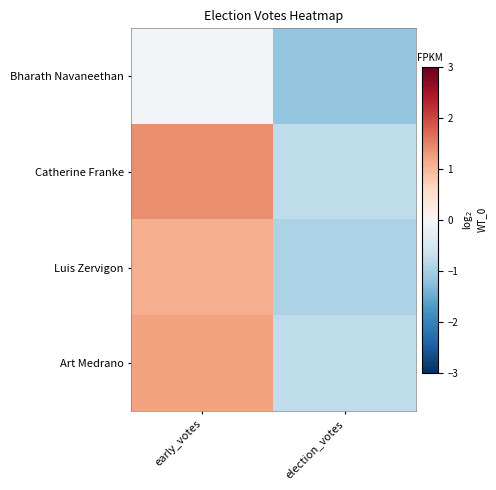

Reading left to right, list all the values displayed in this chart.

Bharath Navaneethan: early_votes=-0.1	election_votes=-1.2
Catherine Franke: early_votes=1.4	election_votes=-0.8
Luis Zervigon: early_votes=1.1	election_votes=-1.0
Art Medrano: early_votes=1.2	election_votes=-0.8